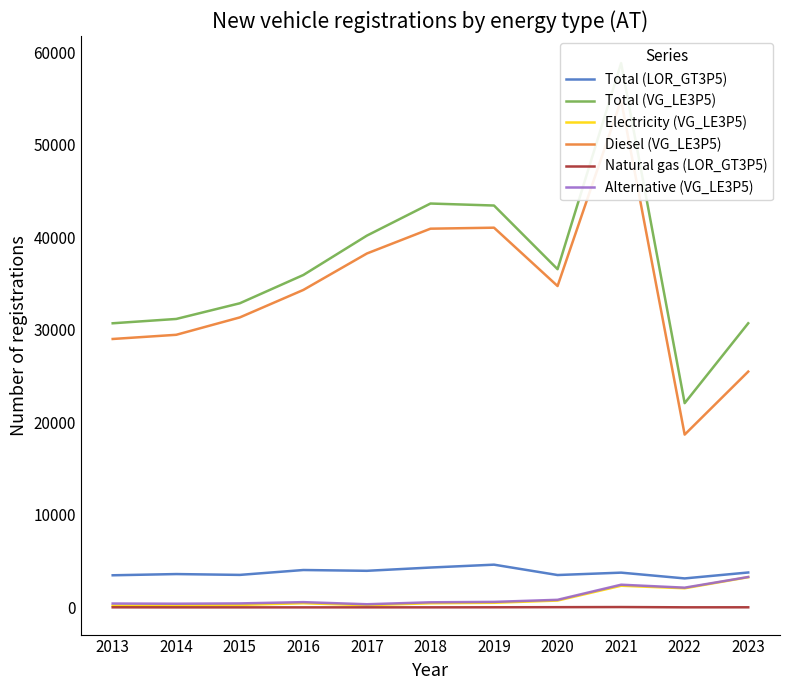

Reading left to right, extract all data points from this chart.

Total (LOR_GT3P5): 3470	3601	3511	4039	3953	4306	4617	3497	3755	3131	3772
Total (VG_LE3P5): 30701	31168	32862	35919	40174	43641	43425	36545	58806	22069	30702
Electricity (VG_LE3P5): 191	203	267	449	237	446	500	739	2341	2067	3265
Diesel (VG_LE3P5): 29004	29456	31334	34304	38242	40922	41030	34726	54803	18671	25480
Natural gas (LOR_GT3P5): 7	2	3	2	5	5	12	24	37	8	10
Alternative (VG_LE3P5): 417	397	430	567	340	550	595	819	2451	2131	3283